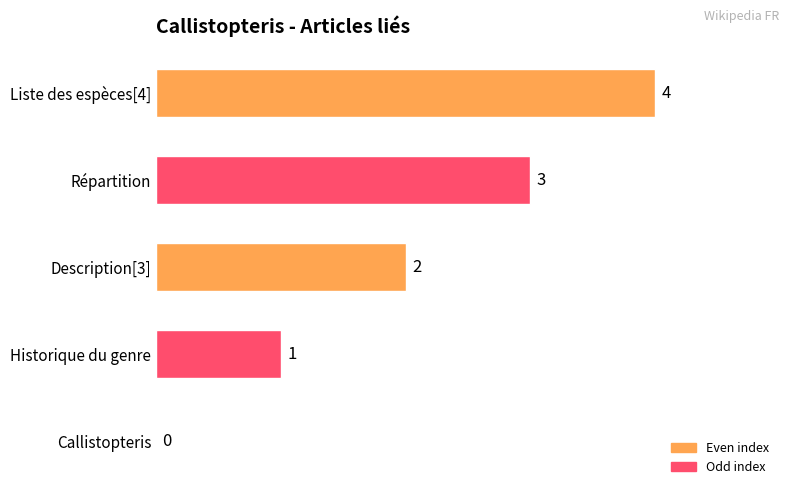

At which label is the value closest to 2?

Description[3]